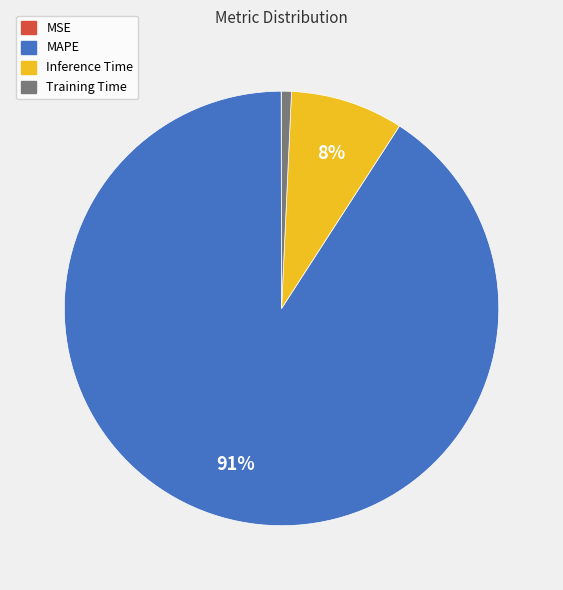

To the nearest percent, what is the difference between the largest and smallest slice percentages?

91%